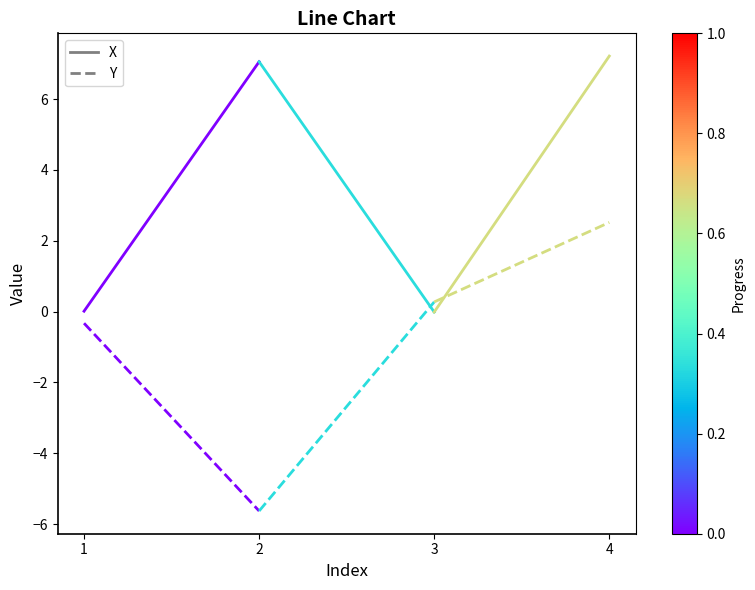

What is the value of the Y point at the 1st from the left?

-0.3